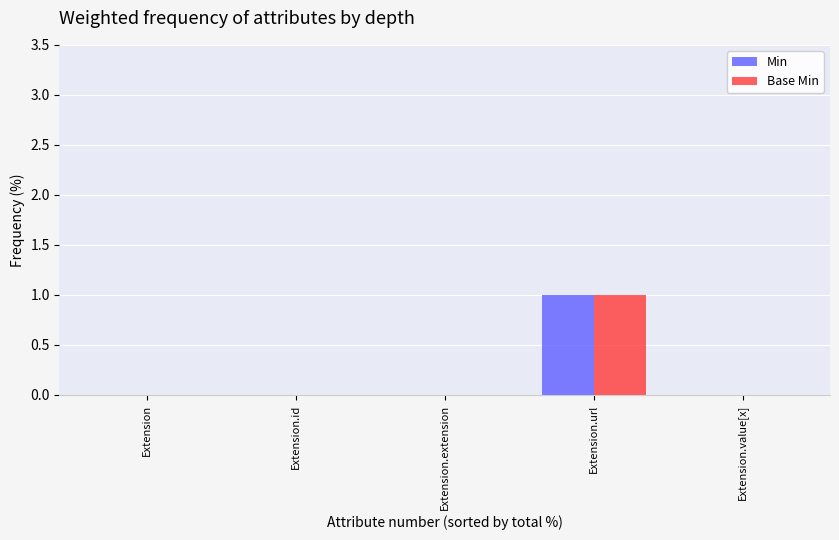

Is the value of Min at Extension.url greater than the value of Base Min at Extension.id?

Yes